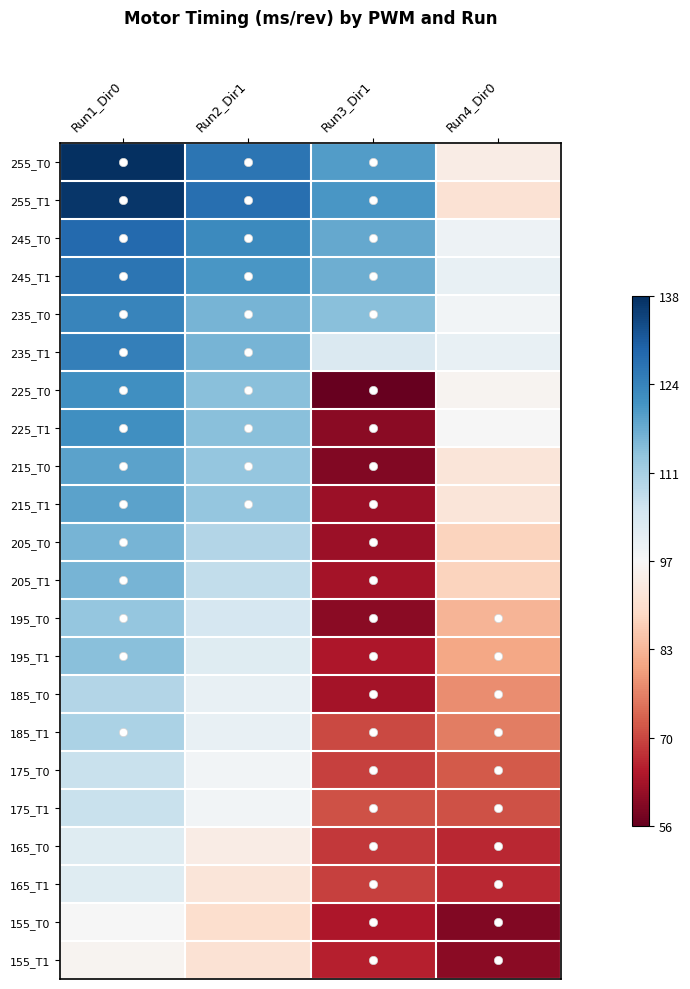

What is the spread (max minus min) of values at Run4_Dir0?

1.0